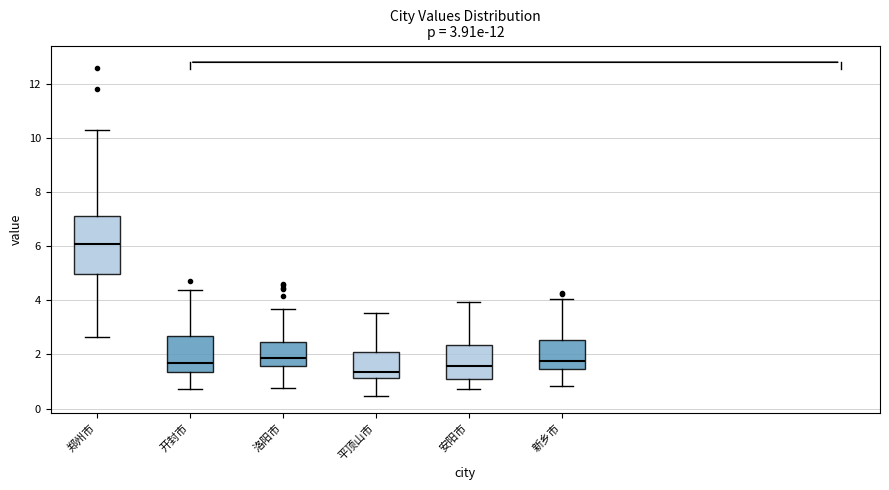

Which box has the highest median line?

郑州市